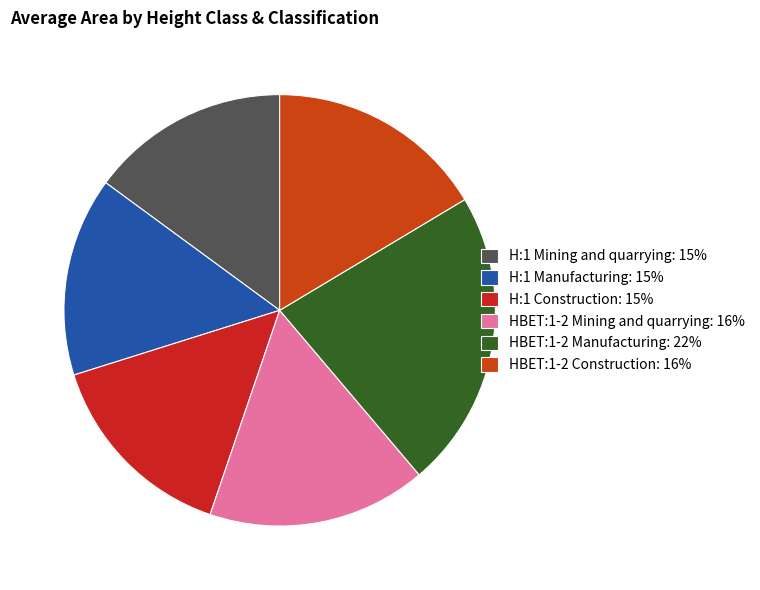

What is the ratio of the value at H:1 Construction to the value at H:1 Manufacturing?

1.0